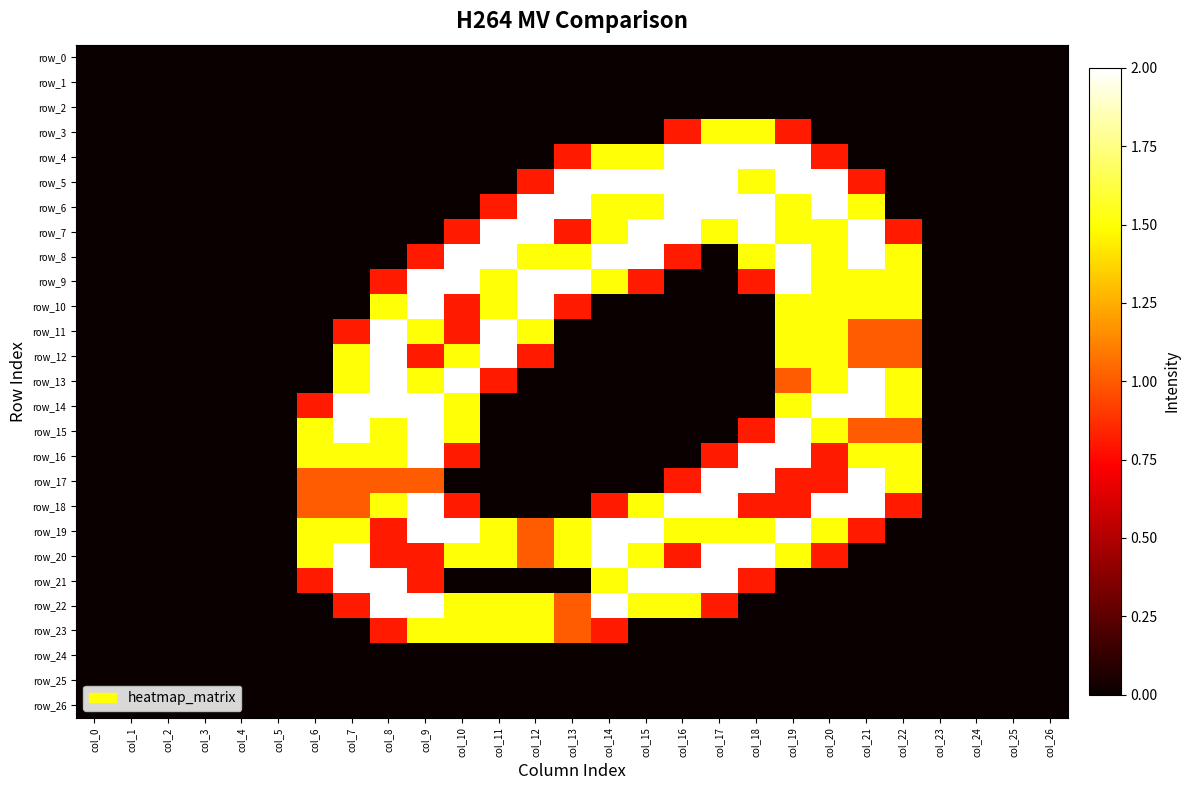

Count the number of data series in this chart.

27